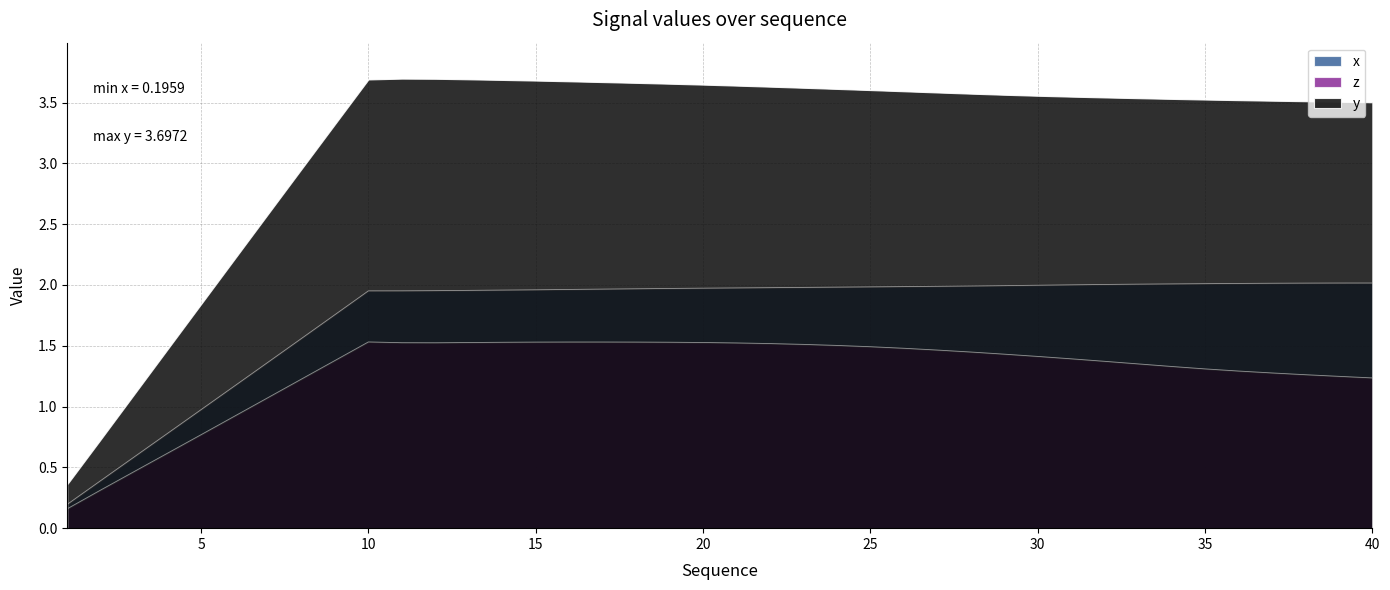

What is the highest value of the x series?

2.0